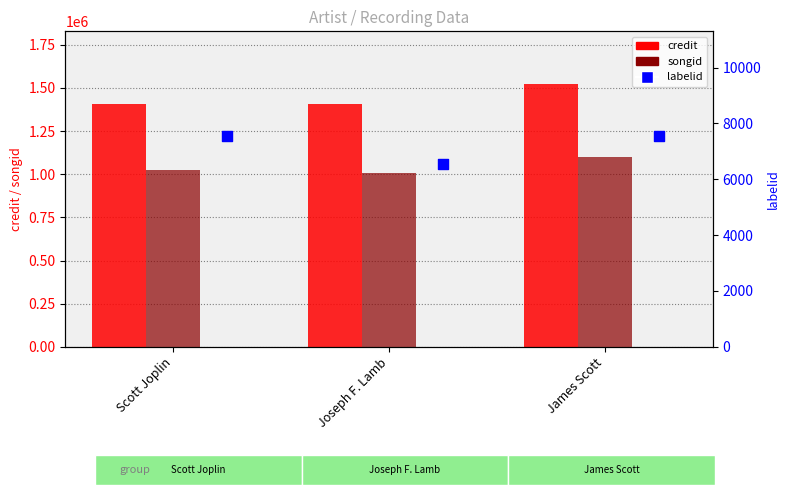

At how many categories does at least one series exceed 475056?

3